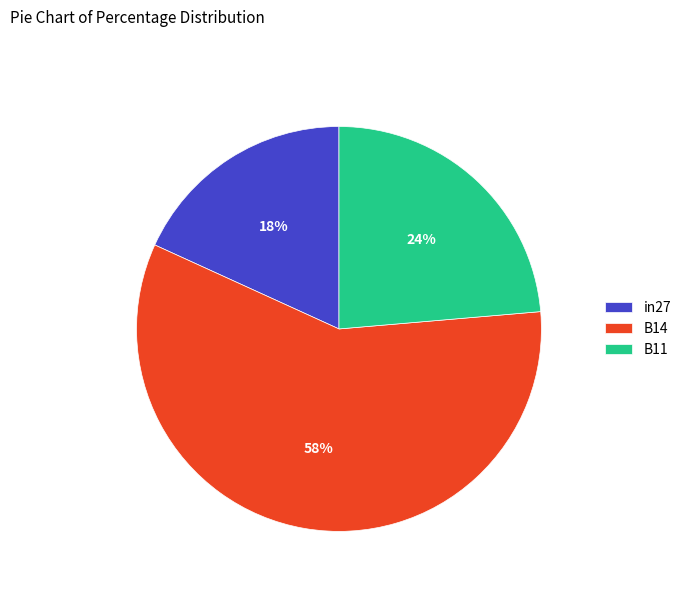

To the nearest percent, what portion does B14 represent?

58%